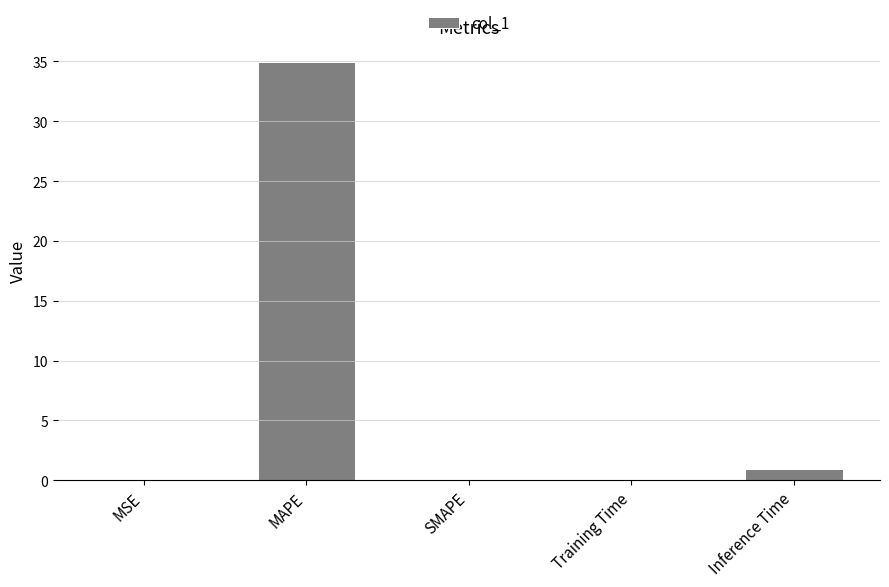

Count the number of categories in the chart.

5